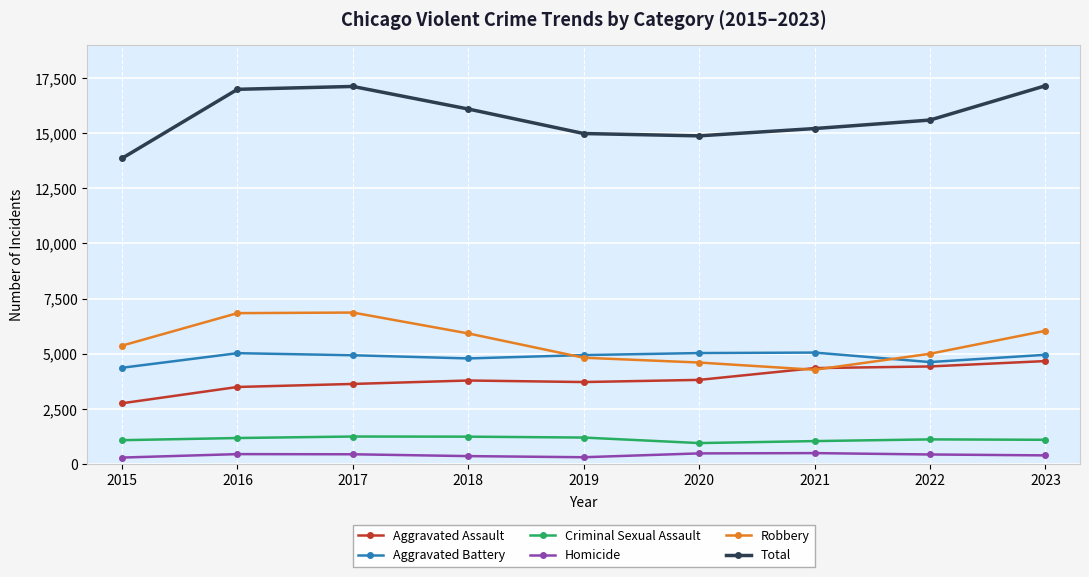

True or false: Aggravated Battery and Total intersect in this chart.

False